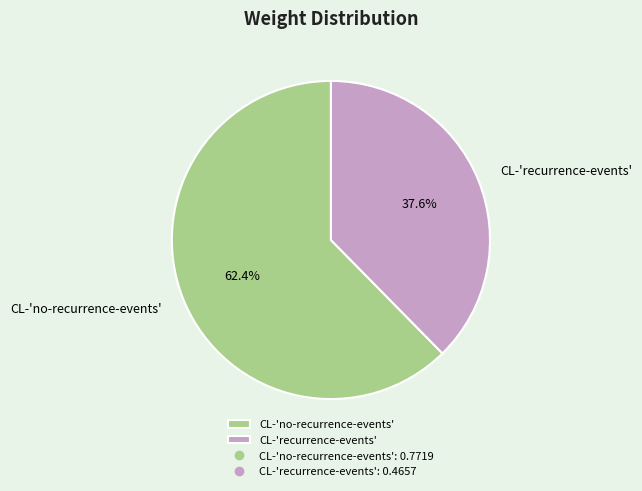

To the nearest percent, what is the difference between the CL-'recurrence-events' and CL-'no-recurrence-events' slice percentages?

25%